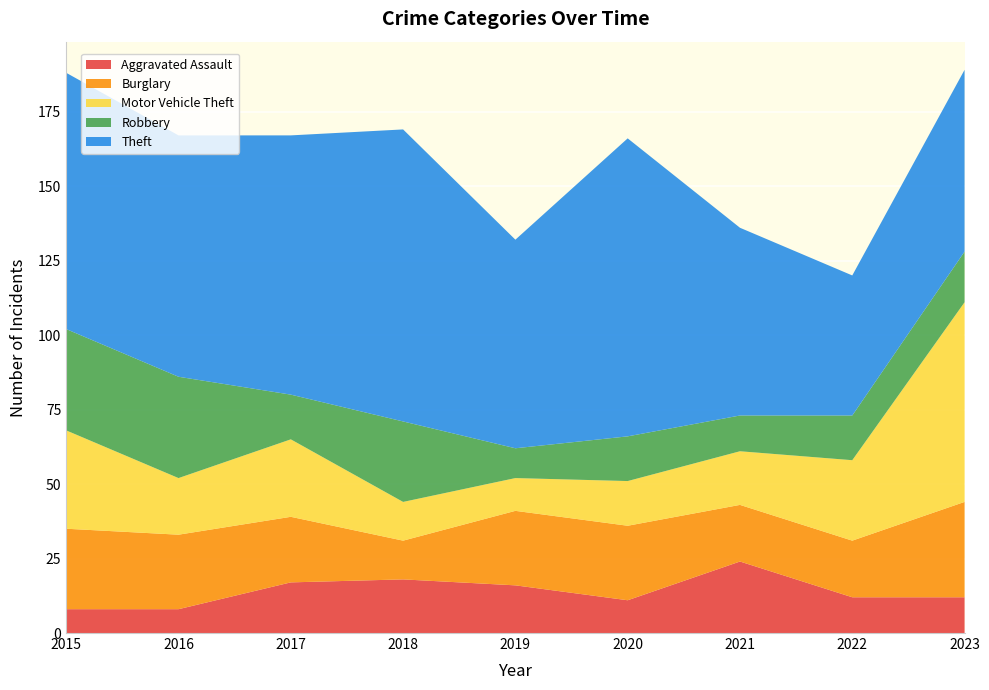

Reading left to right, transcribe all the data shown in this chart.

Aggravated Assault: 8	8	17	18	16	11	24	12	12
Burglary: 27	25	22	13	25	25	19	19	32
Motor Vehicle Theft: 33	19	26	13	11	15	18	27	67
Robbery: 34	34	15	27	10	15	12	15	17
Theft: 86	81	87	98	70	100	63	47	61